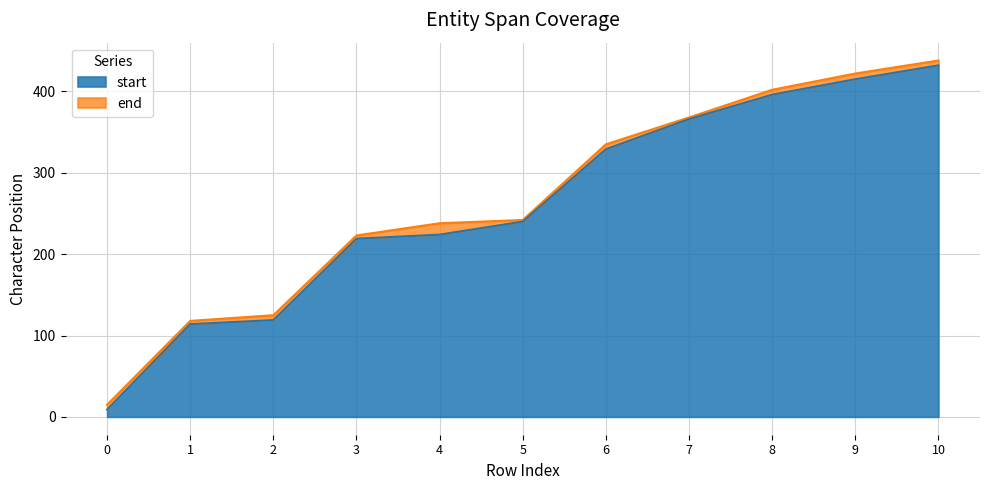

Which series has the largest total across all categories?

end